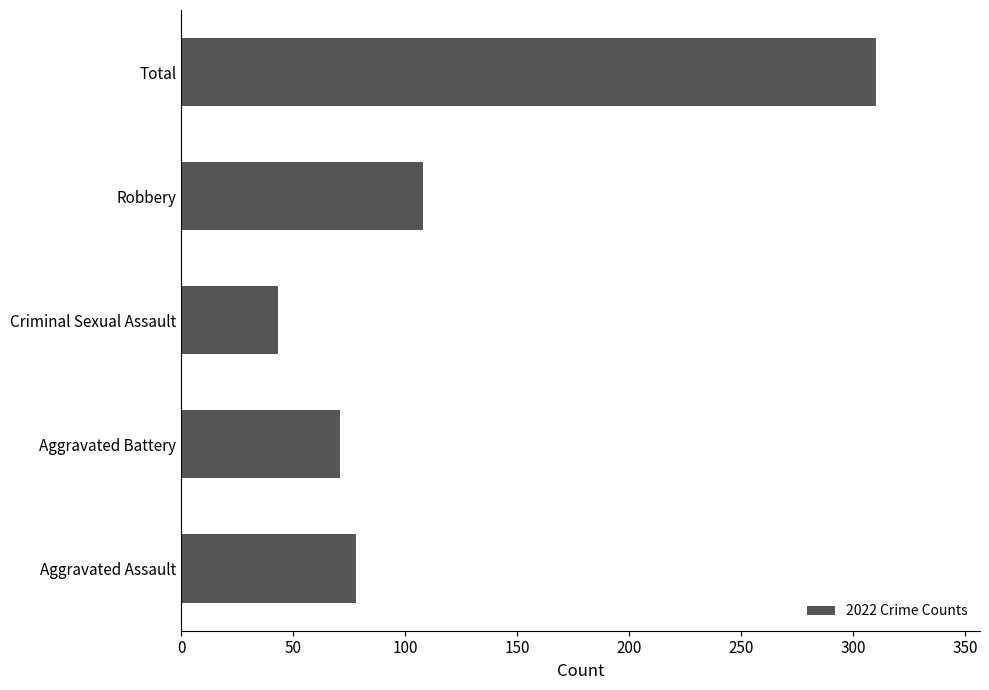

What value does the data have at Criminal Sexual Assault?

43